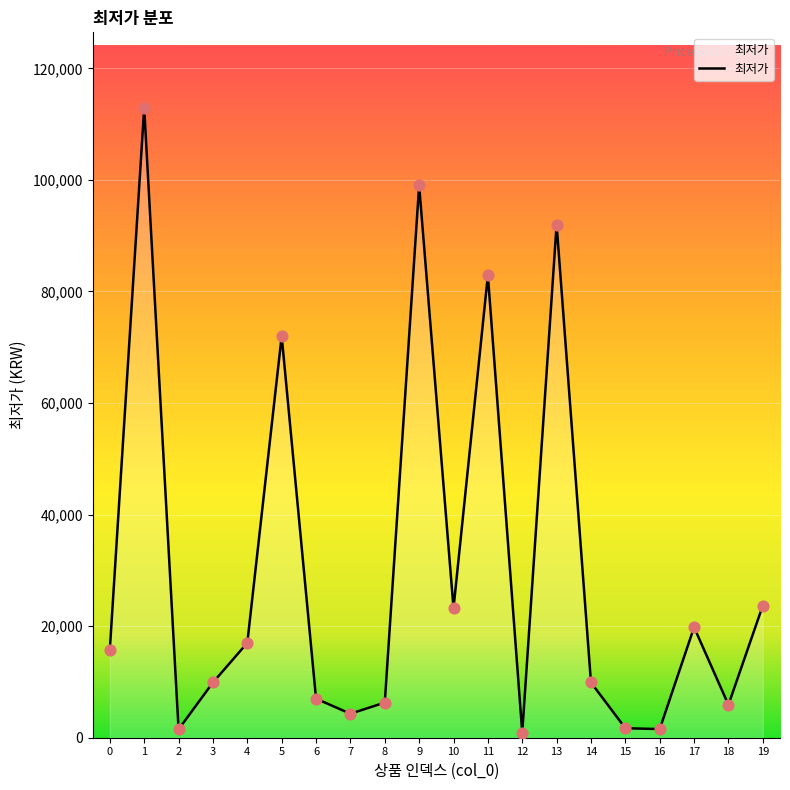

What is the ratio of the value at 11 to the value at 9?

0.8